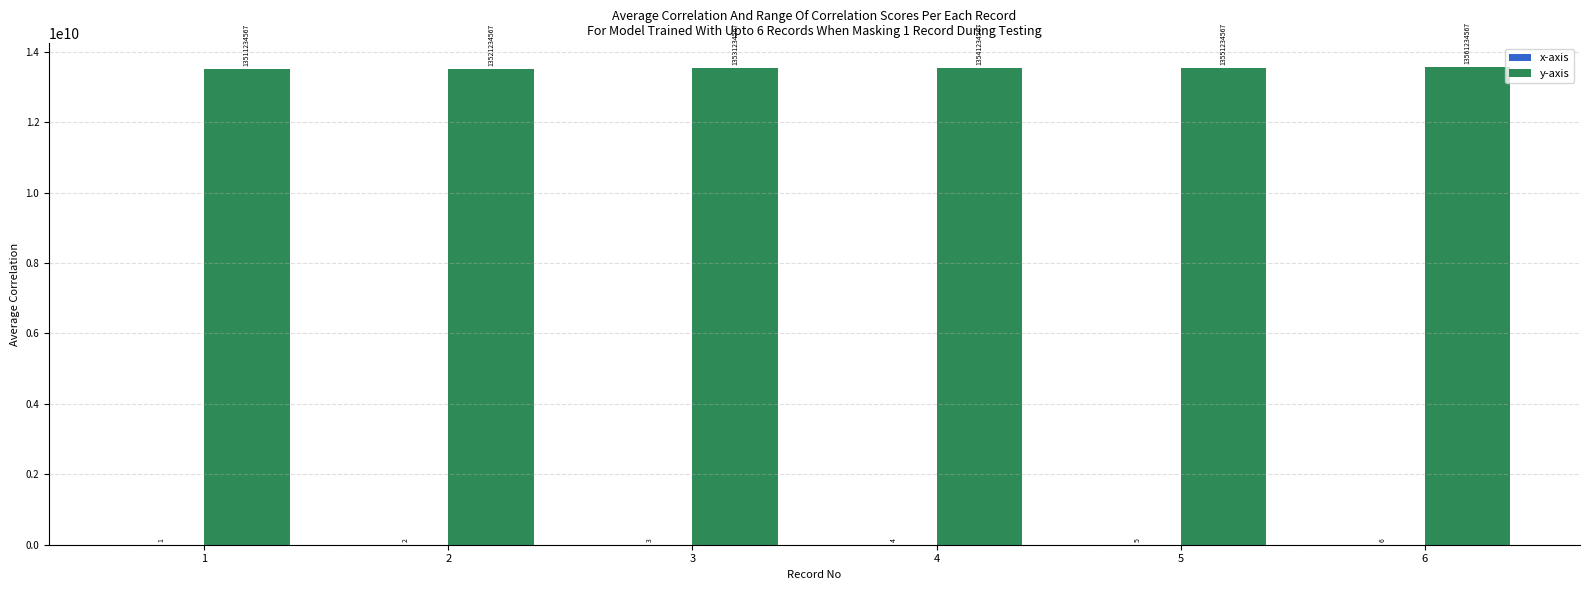

Which series has the largest total across all categories?

y-axis